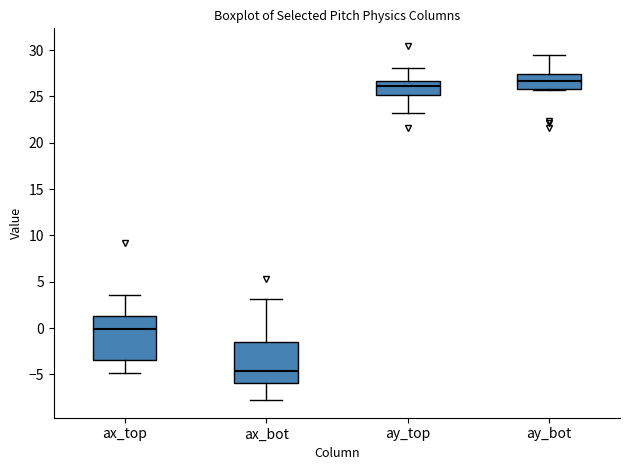

Reading left to right, read every box against the y-axis: the position of its median line, the range the box covers, and the ends of its whiskers. The values are not printed on the chart, so give them approximately, as read against the axis.

ax_top: median 0.0, box -3.5 to 1.5, whiskers -5.0 to 3.5
ax_bot: median -4.5, box -6.0 to -1.5, whiskers -8.0 to 3.0
ay_top: median 26.0, box 25.0 to 26.5, whiskers 23.0 to 28.0
ay_bot: median 26.5, box 26.0 to 27.5, whiskers 25.5 to 29.5